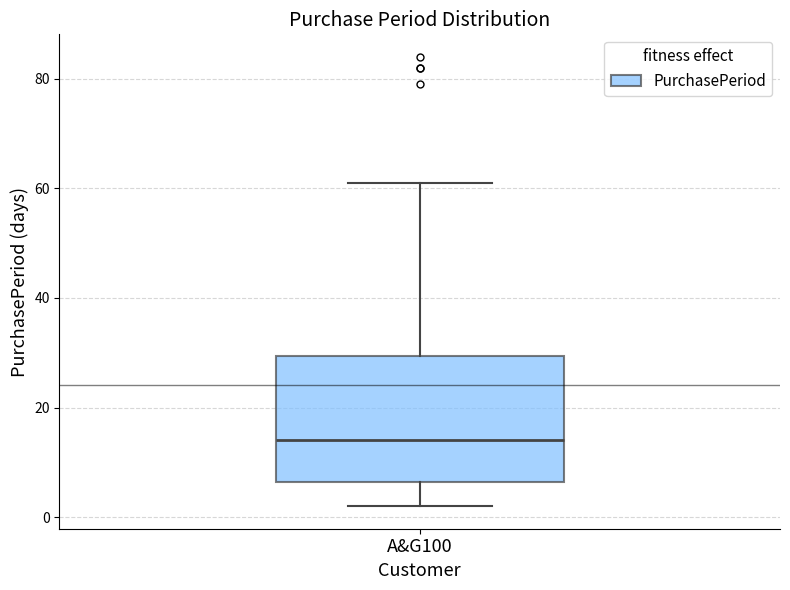

Read this box plot against the y-axis: the position of the median line, the range covered by the box, and the ends of both whiskers. The values are not printed on the chart, so give them approximately, as read against the axis.

median 14, box 6 to 30, whiskers 2 to 62